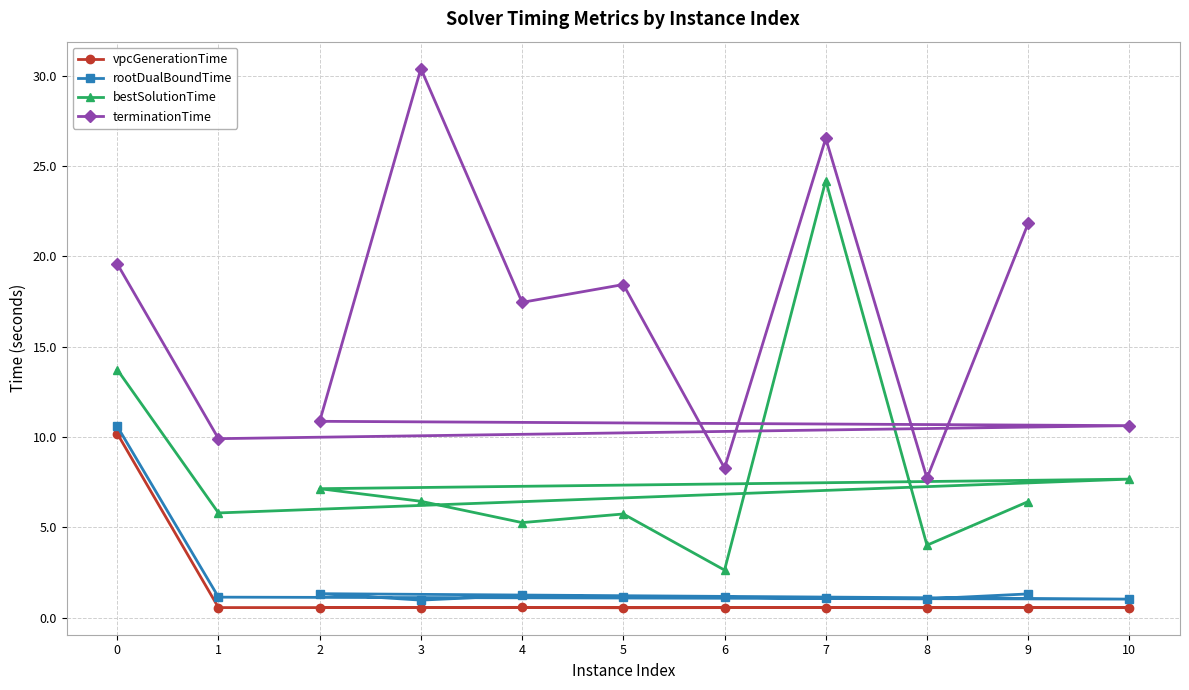

True or false: rootDualBoundTime and vpcGenerationTime intersect in this chart.

False